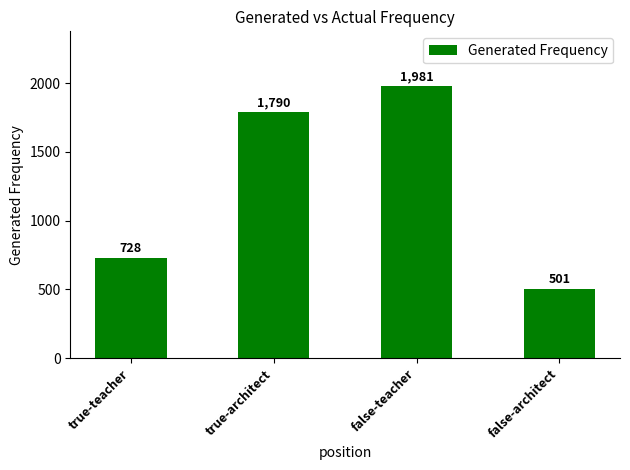

What is the sum of the values at true-teacher and false-teacher?

2709